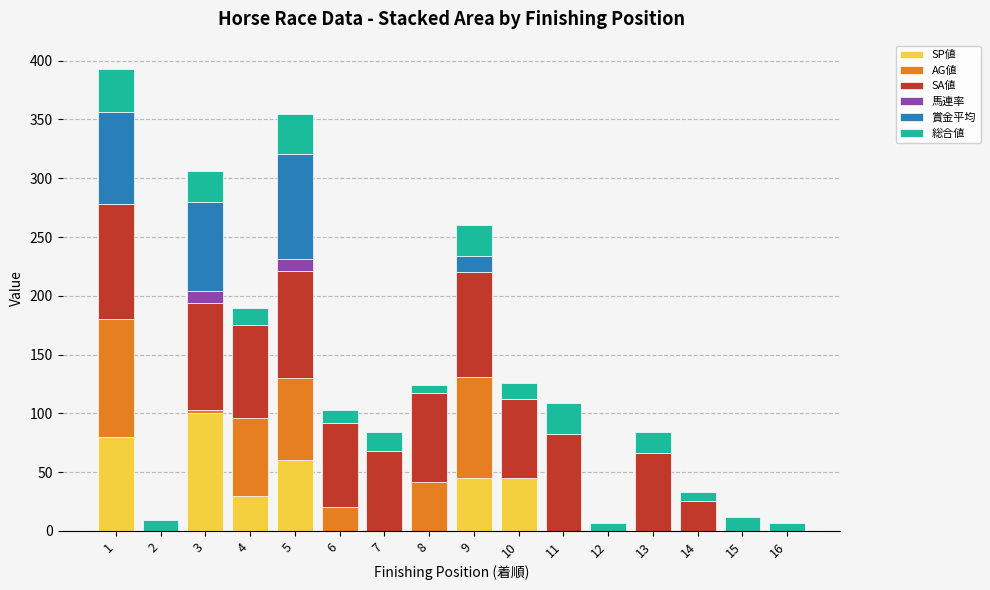

What is the highest value of the SP値 series?

100